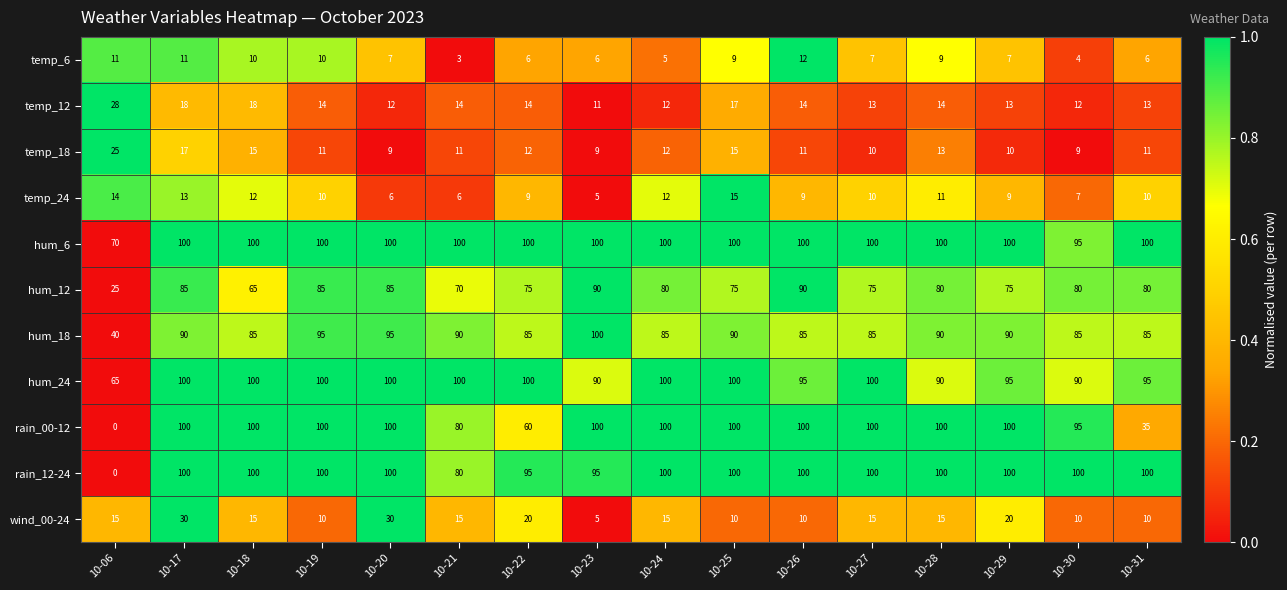

Which label corresponds to the smallest value in the chart?

10-06